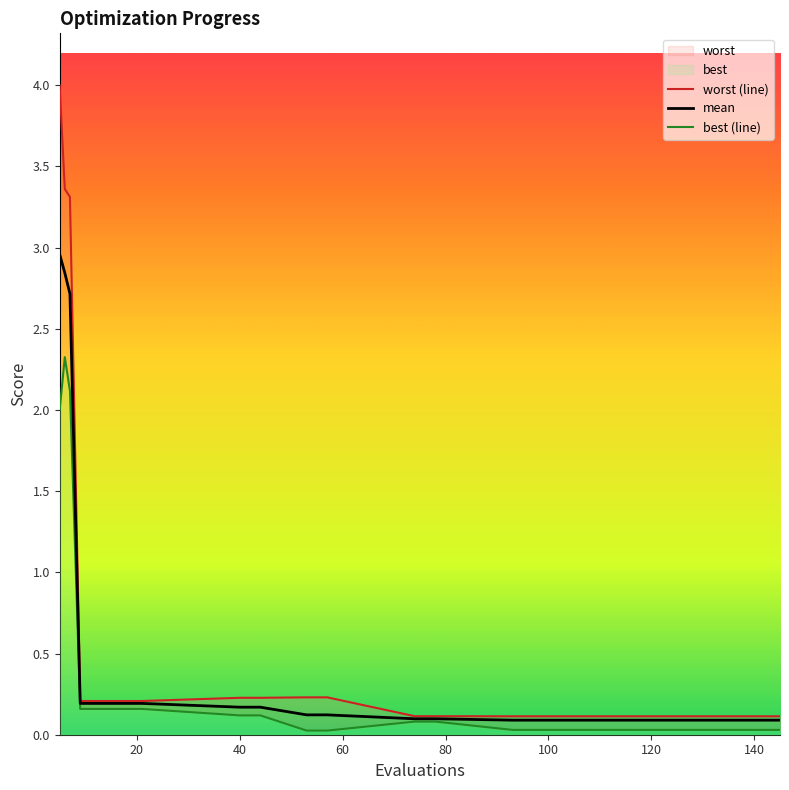

True or false: worst (line) has more than 0 points higher than both neighbors.

False